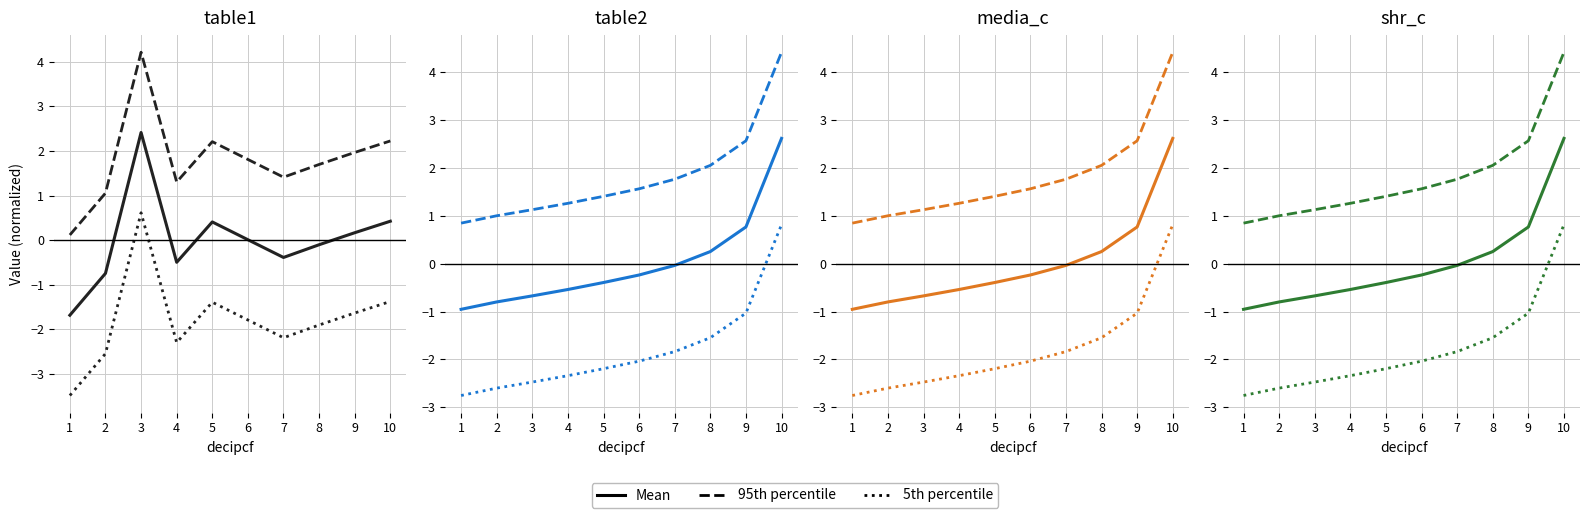

What is the maximum value for 5th percentile?

0.8